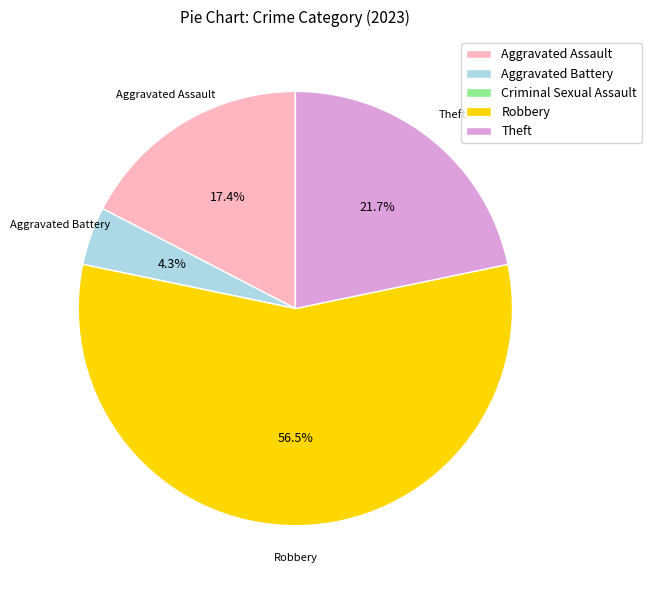

Which category accounts for the majority?

Robbery